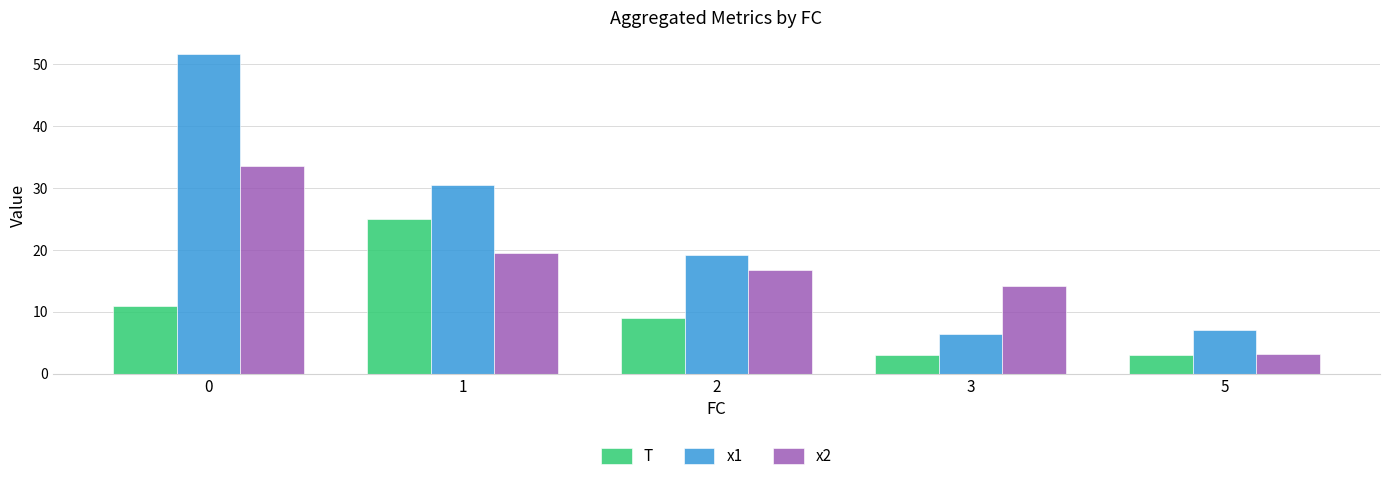

What is the difference between the second highest and minimum values in the x2 series?

16.4